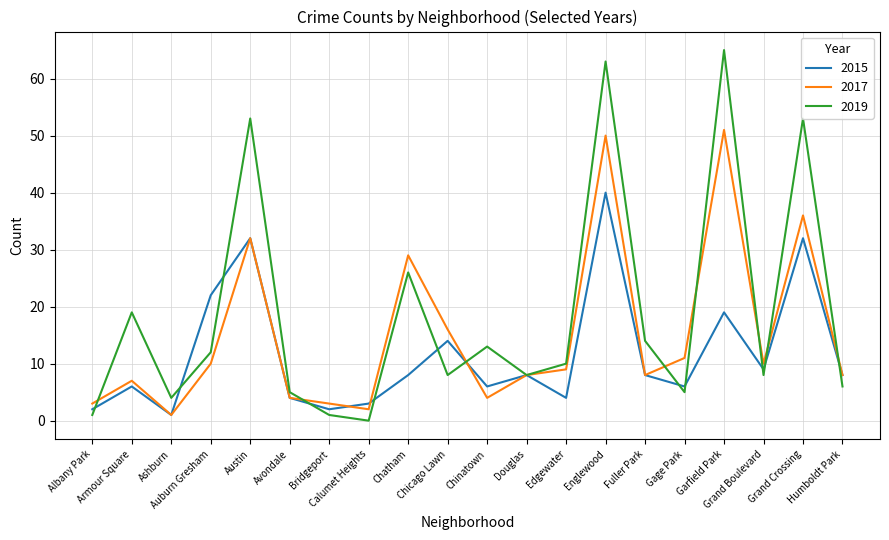

Reading left to right, extract all data points from this chart.

2015: Albany Park=2	Armour Square=6	Ashburn=1	Auburn Gresham=22	Austin=32	Avondale=4	Bridgeport=2	Calumet Heights=3	Chatham=8	Chicago Lawn=14	Chinatown=6	Douglas=8	Edgewater=4	Englewood=40	Fuller Park=8	Gage Park=6	Garfield Park=19	Grand Boulevard=9	Grand Crossing=32	Humboldt Park=8
2017: Albany Park=3	Armour Square=7	Ashburn=1	Auburn Gresham=10	Austin=32	Avondale=4	Bridgeport=3	Calumet Heights=2	Chatham=29	Chicago Lawn=16	Chinatown=4	Douglas=8	Edgewater=9	Englewood=50	Fuller Park=8	Gage Park=11	Garfield Park=51	Grand Boulevard=10	Grand Crossing=36	Humboldt Park=8
2019: Albany Park=1	Armour Square=19	Ashburn=4	Auburn Gresham=12	Austin=53	Avondale=5	Bridgeport=1	Calumet Heights=0	Chatham=26	Chicago Lawn=8	Chinatown=13	Douglas=8	Edgewater=10	Englewood=63	Fuller Park=14	Gage Park=5	Garfield Park=65	Grand Boulevard=8	Grand Crossing=53	Humboldt Park=6